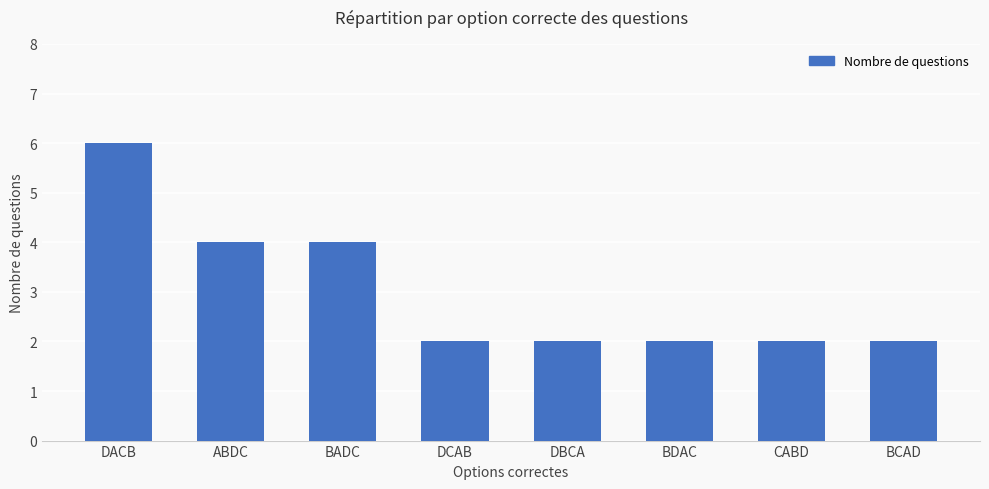

Reading left to right, list all the values displayed in this chart.

6	4	4	2	2	2	2	2